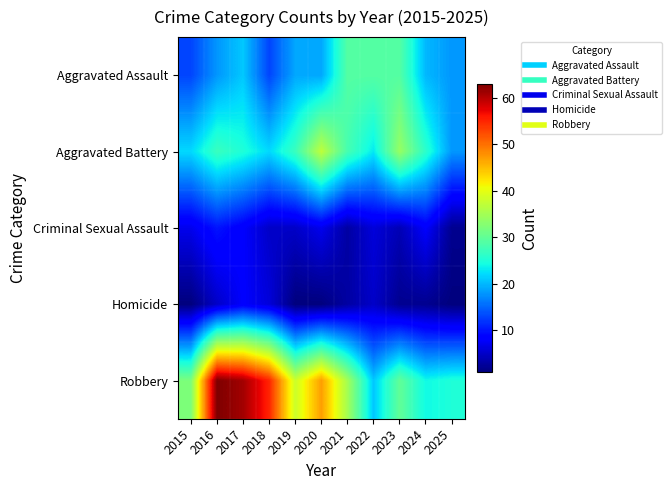

Rank the series by their maximum value, from lowest to highest.

Homicide, Criminal Sexual Assault, Aggravated Assault, Aggravated Battery, Robbery